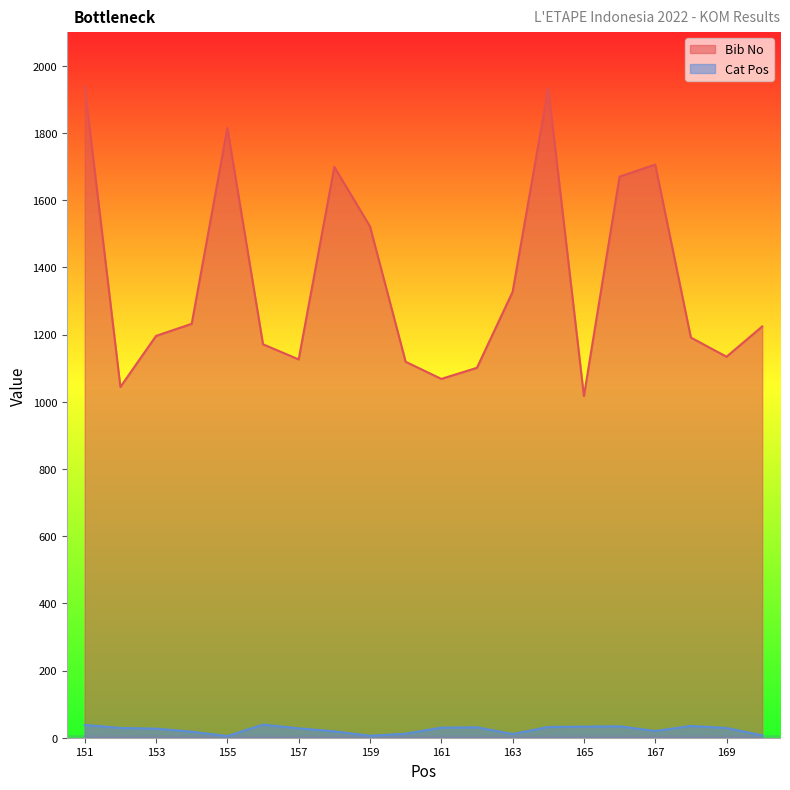

What is the difference between the maximum and minimum values in the Bib No series?

921